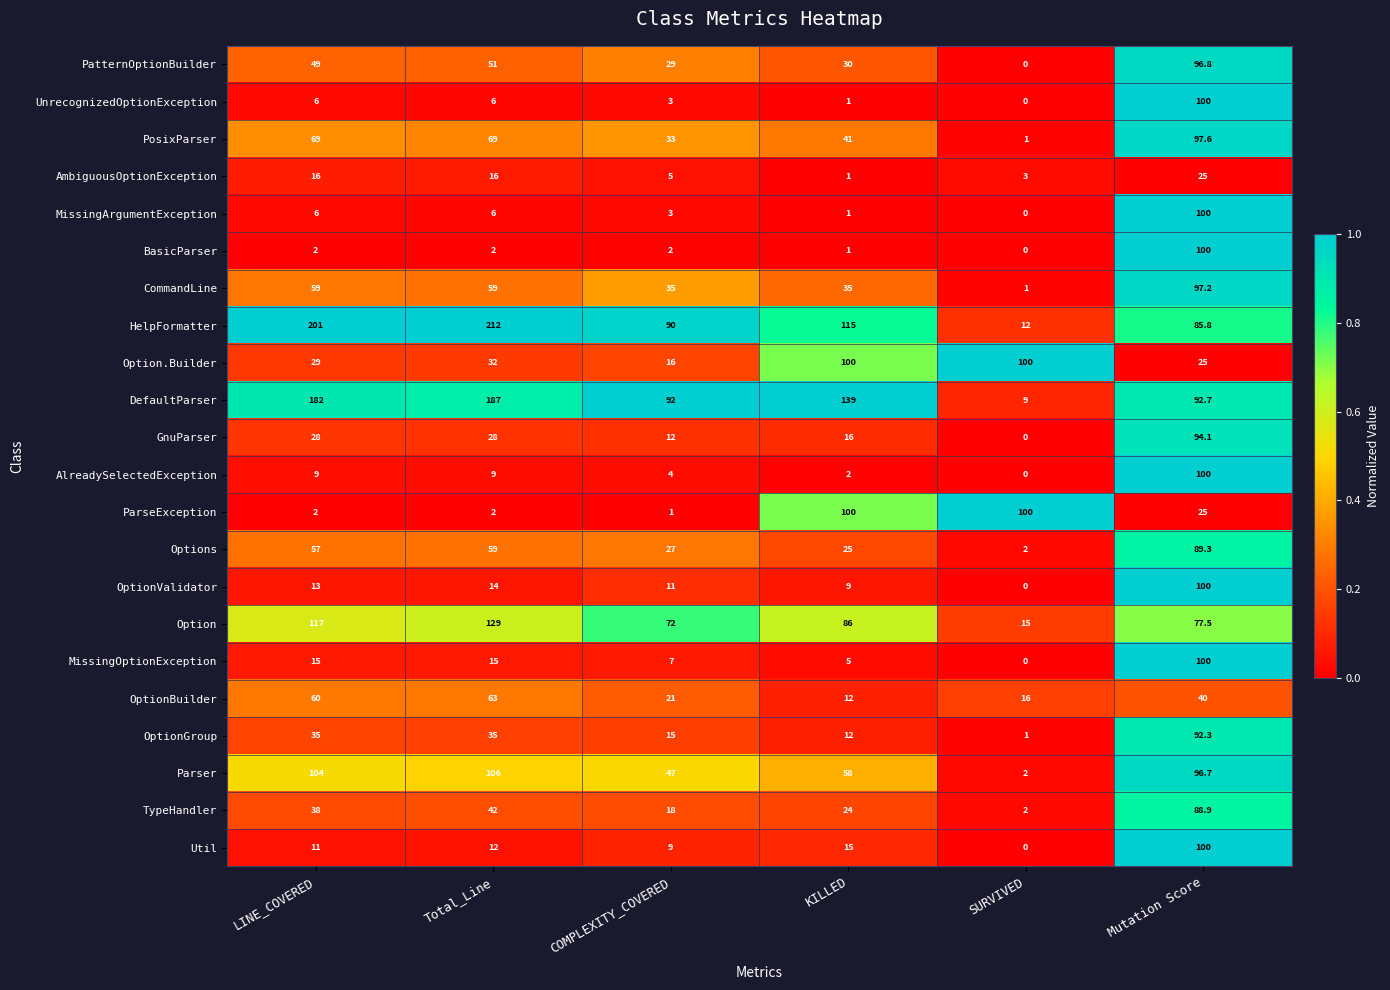

The HelpFormatter series shows 115.0 at KILLED. True or false?

True